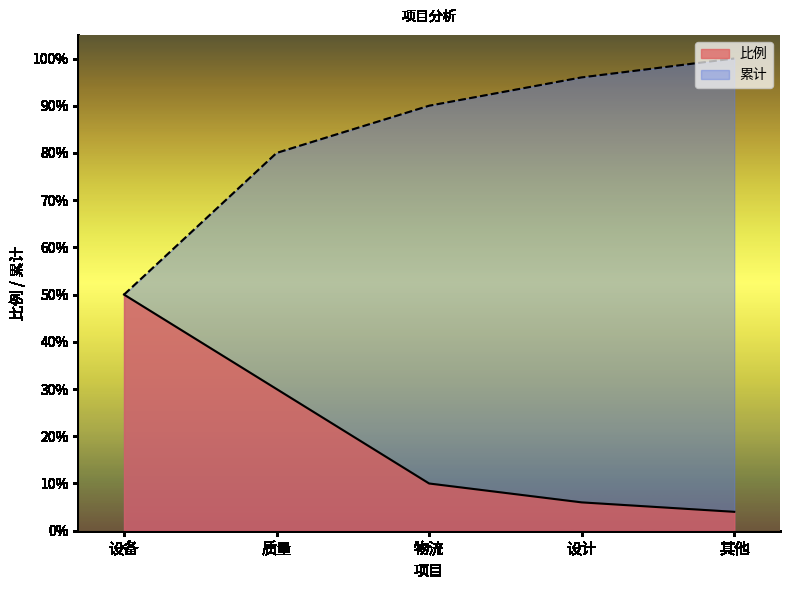

Does the chart have visible grid lines?

No